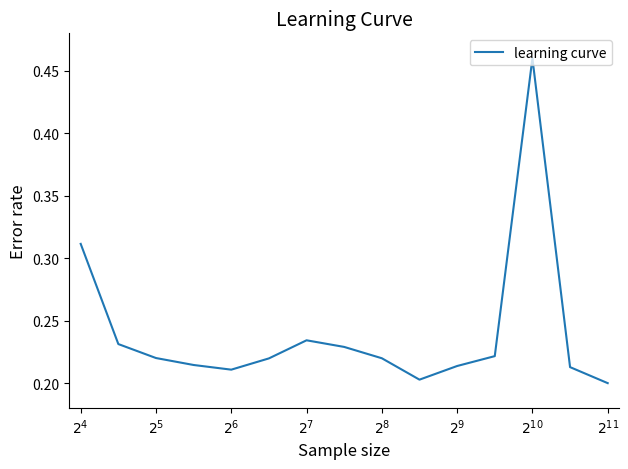

What is the value of the 3rd point from the left?

0.2